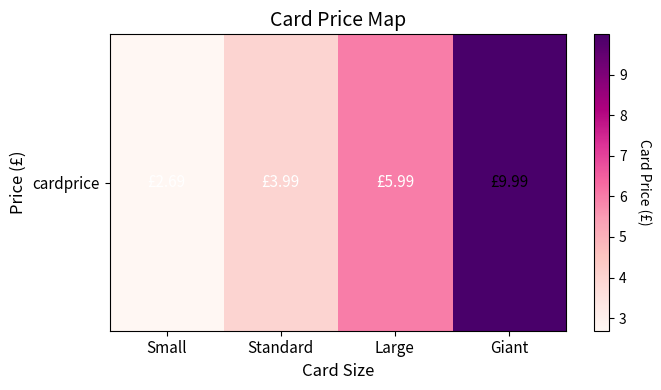

The value at Small is 2.7. True or false?

True